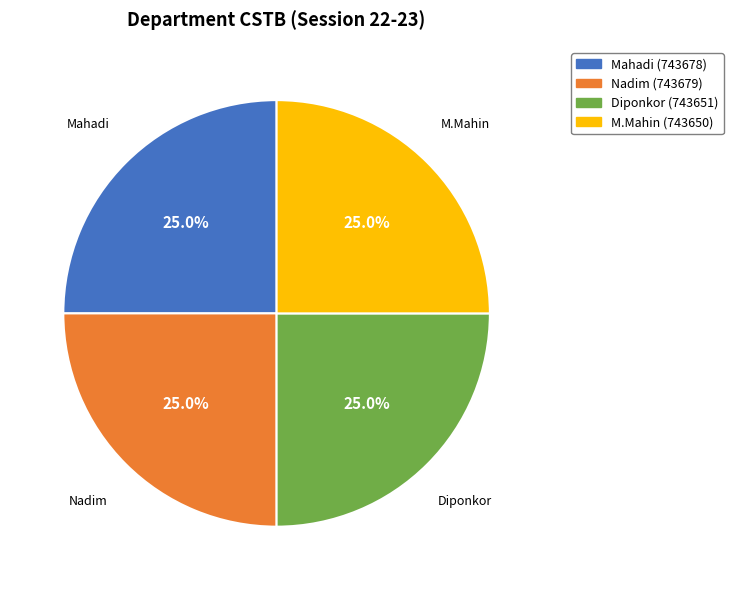

To the nearest percent, what portion does M.Mahin represent?

25%